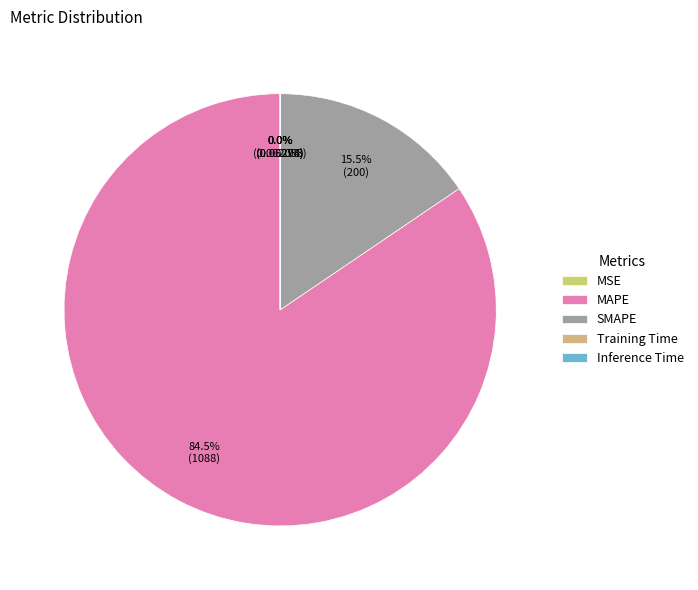

Do MSE and SMAPE together represent more than half of the pie?

No